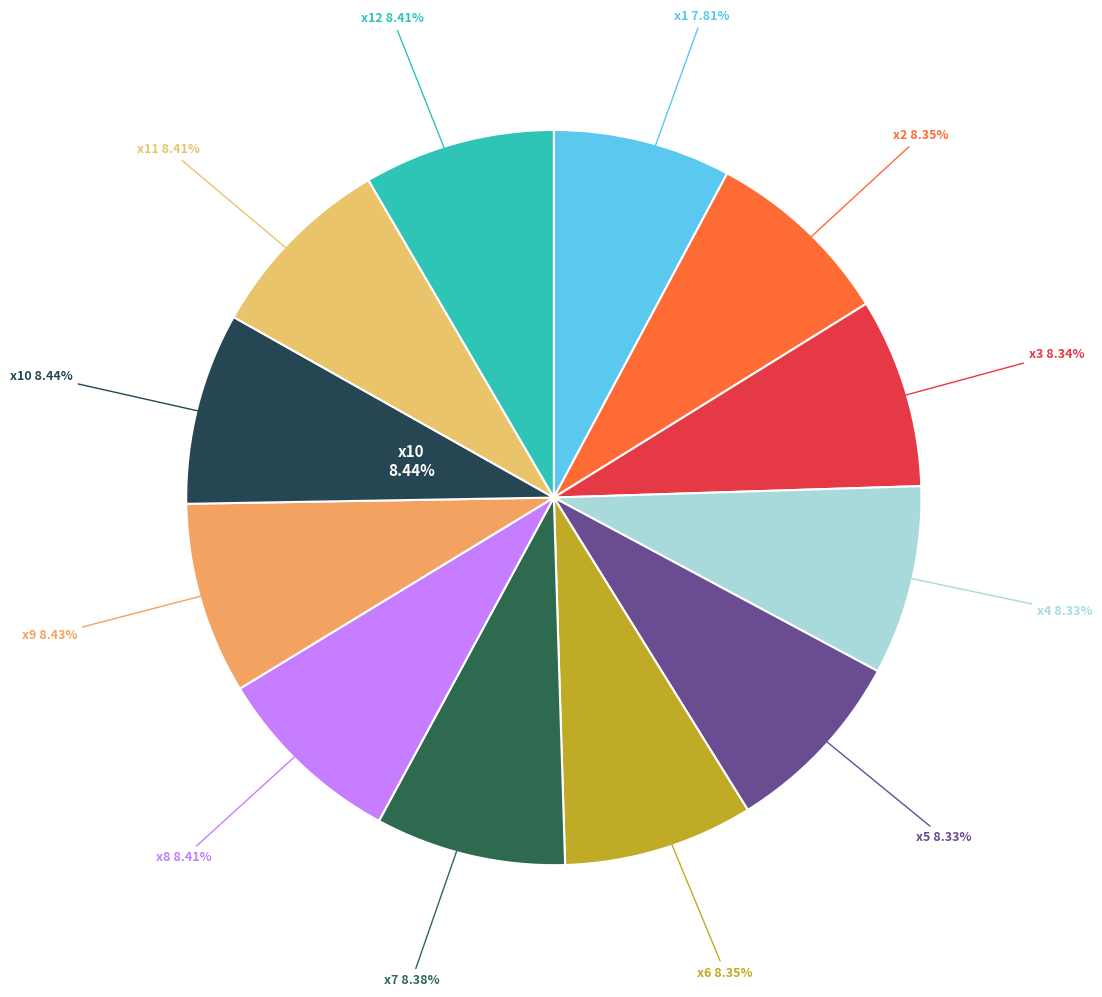

Is it true that x1 is 1% of the pie?

False